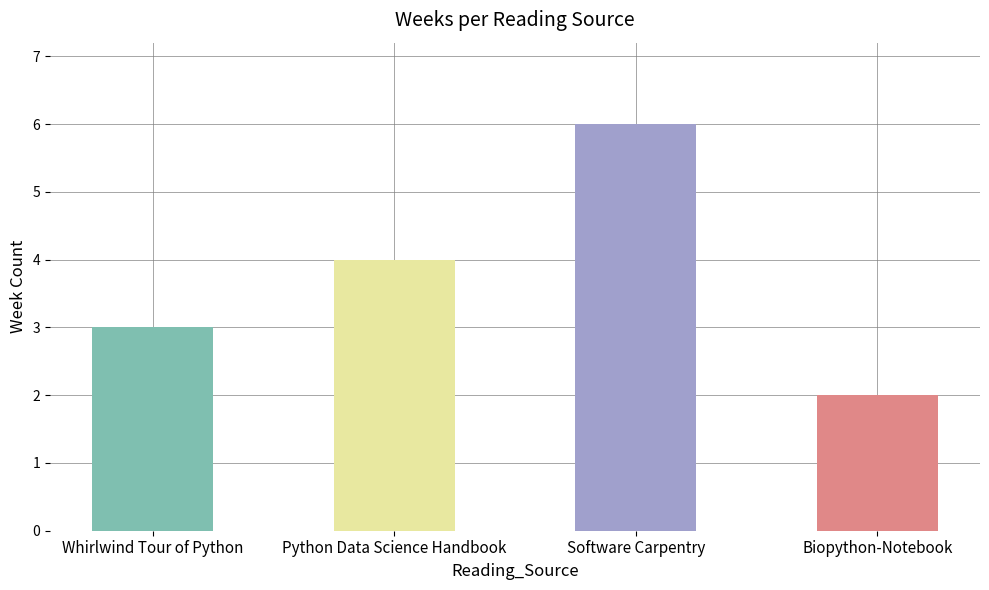

What is the difference between the second highest and minimum values?

2